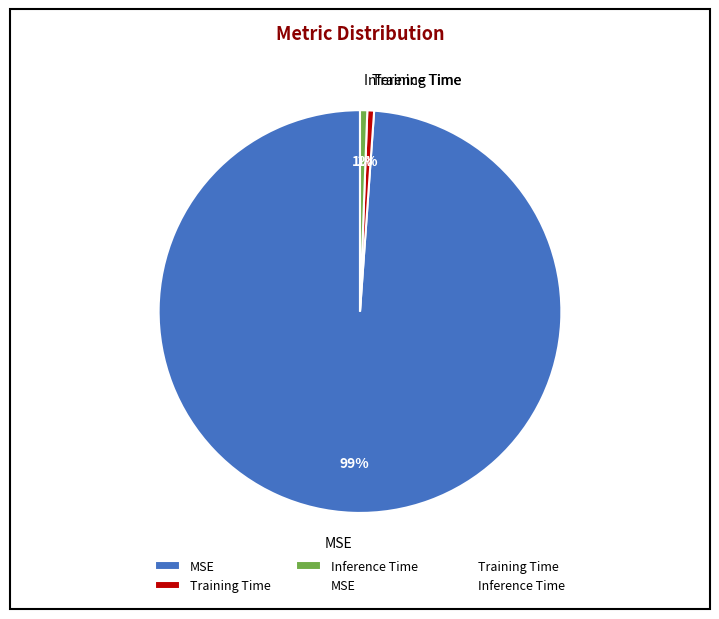

To the nearest percent, what portion does Training Time represent?

1%